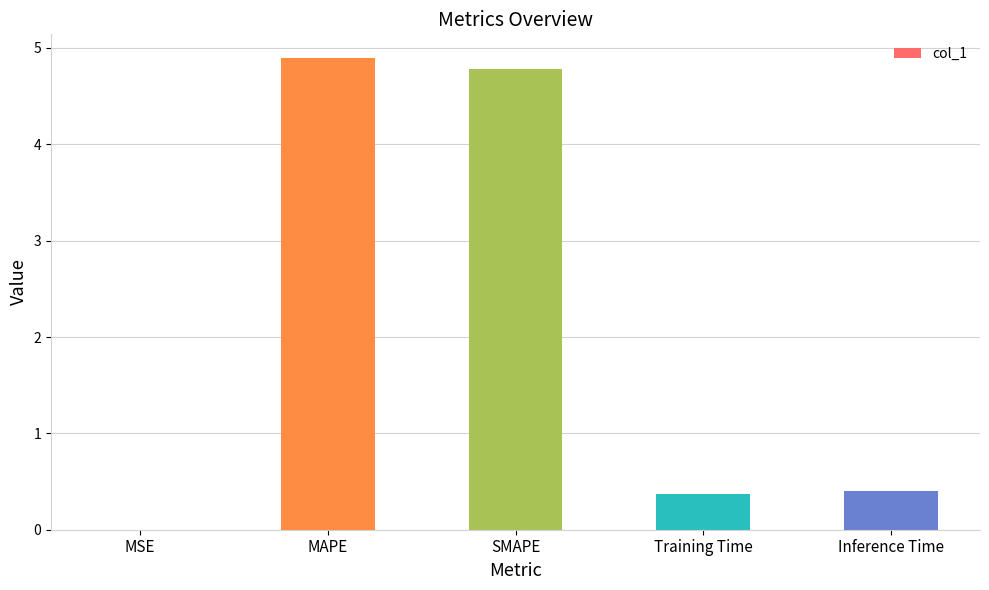

What is the sum of the values at SMAPE and Training Time?

5.2